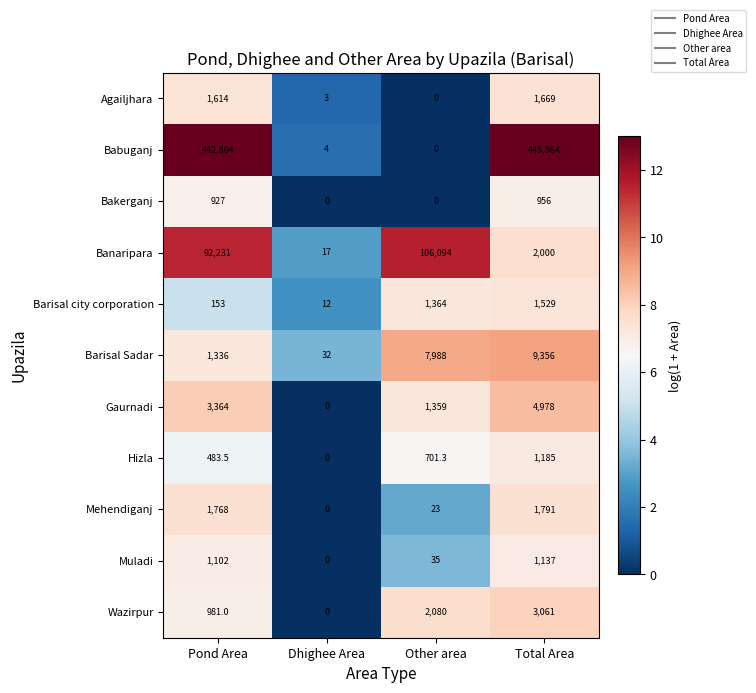

Which series changed the most between Pond Area and Dhighee Area?

Babuganj